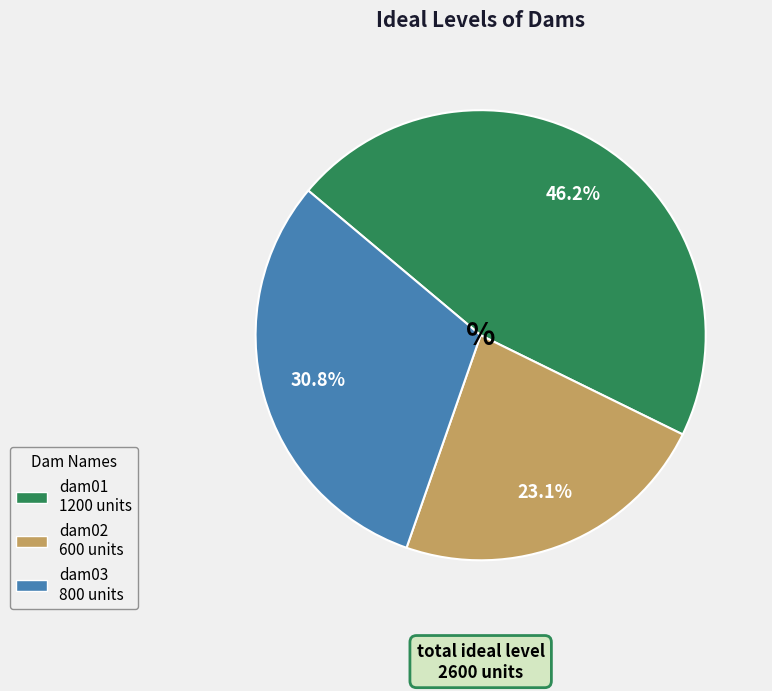

Approximately how many times larger is the value at dam02 compared to dam01?

0.5